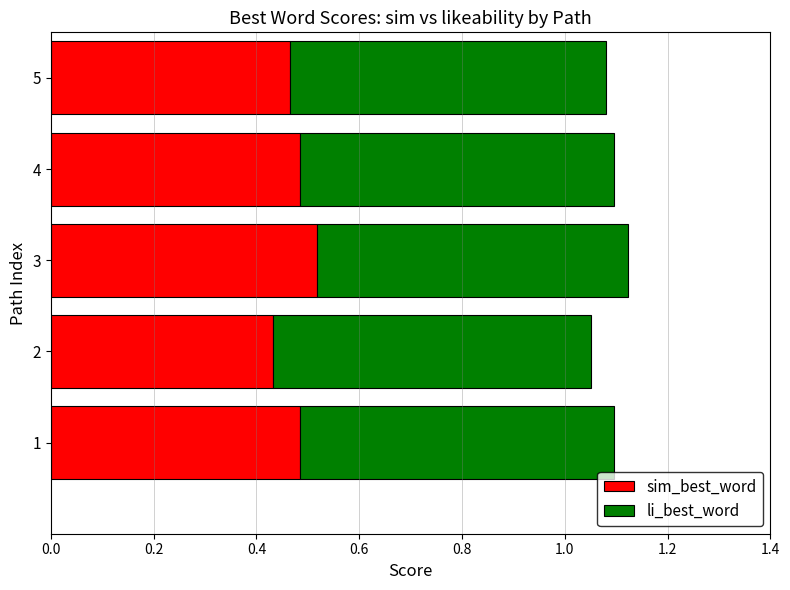

Is it true that sim_best_word equals 0.7 at 1?

False